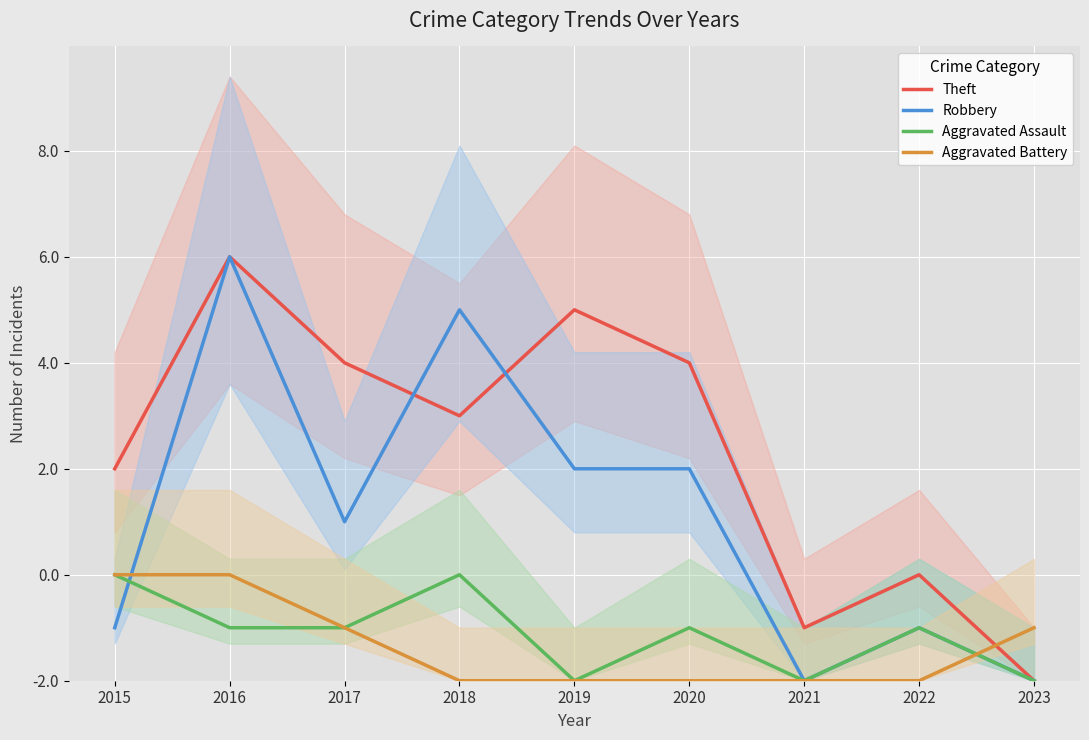

Rank the series by their maximum value, from lowest to highest.

Aggravated Assault, Aggravated Battery, Theft, Robbery